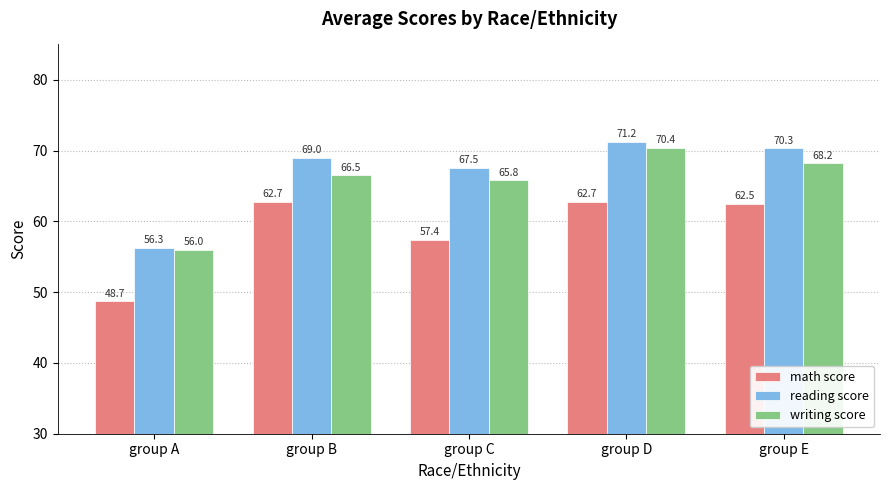

Where is writing score nearest to the value 63?

group C